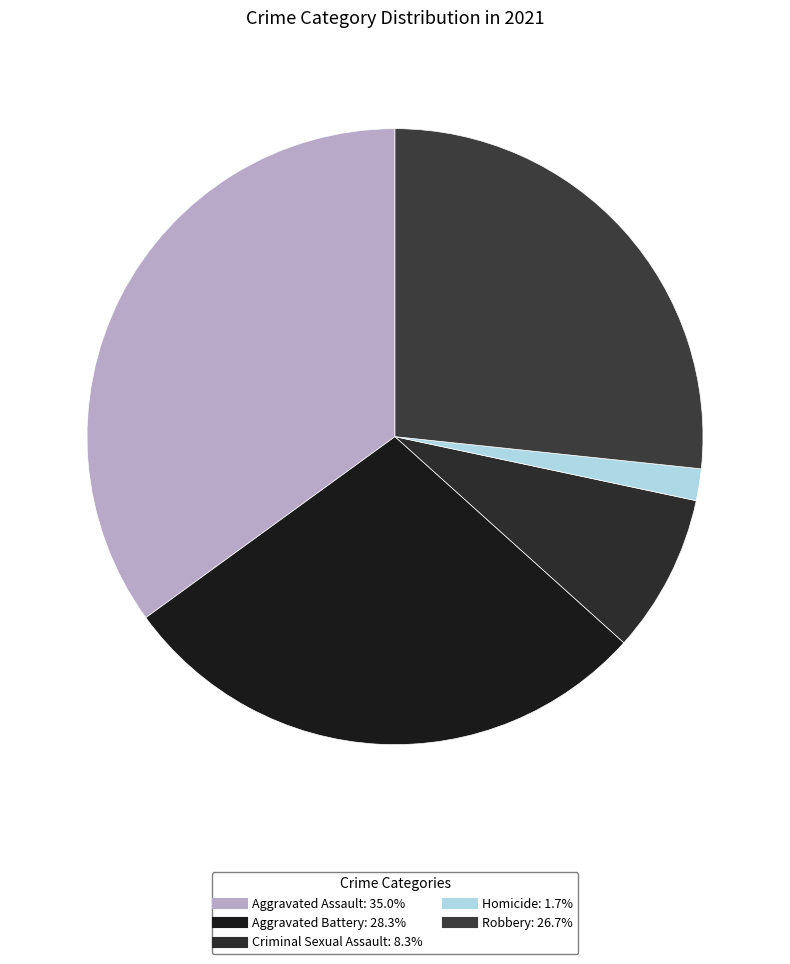

Is Criminal Sexual Assault the majority of the pie?

No